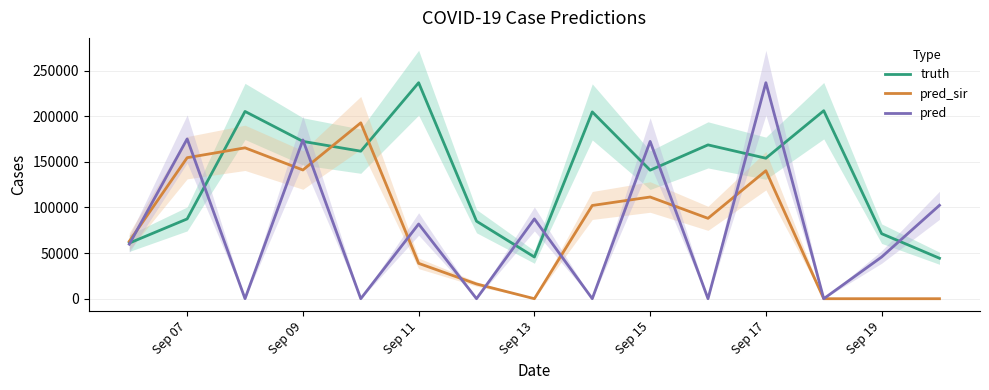

True or false: pred and truth intersect in this chart.

True